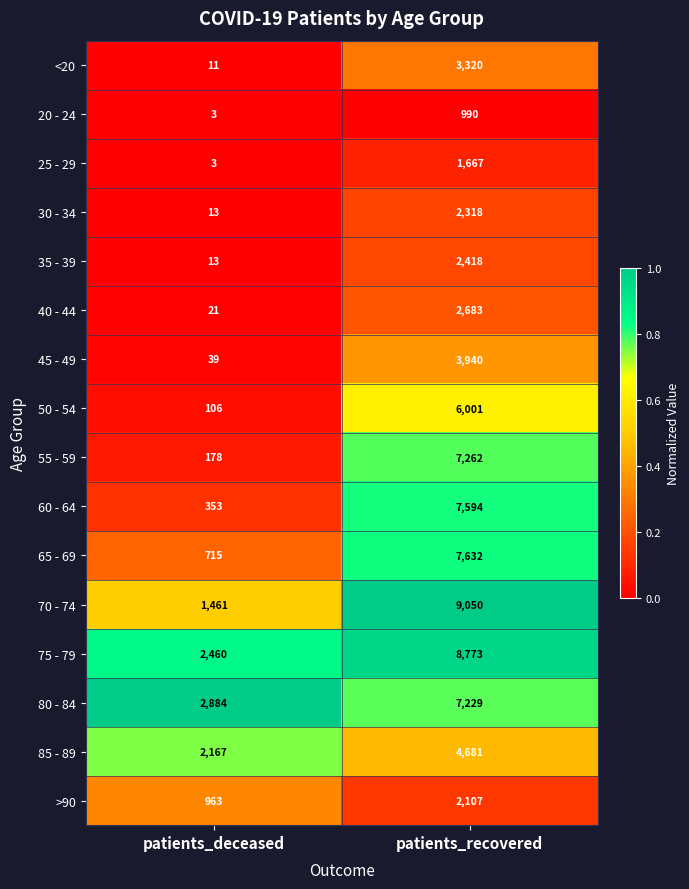

How many data points does each series have?

2